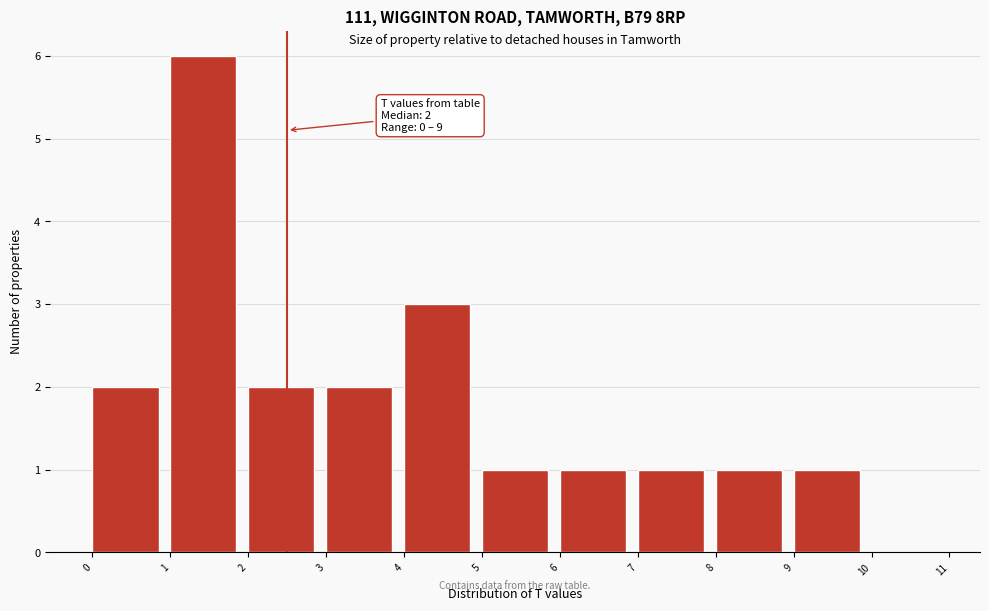

Over which range of the x-axis is the bar tallest?

1 to 2